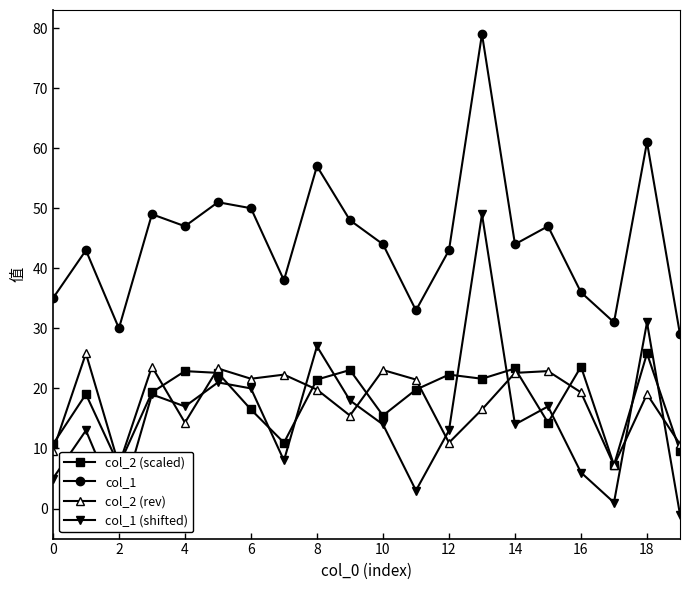

True or false: col_2 (rev) and col_1 cross at least once.

False